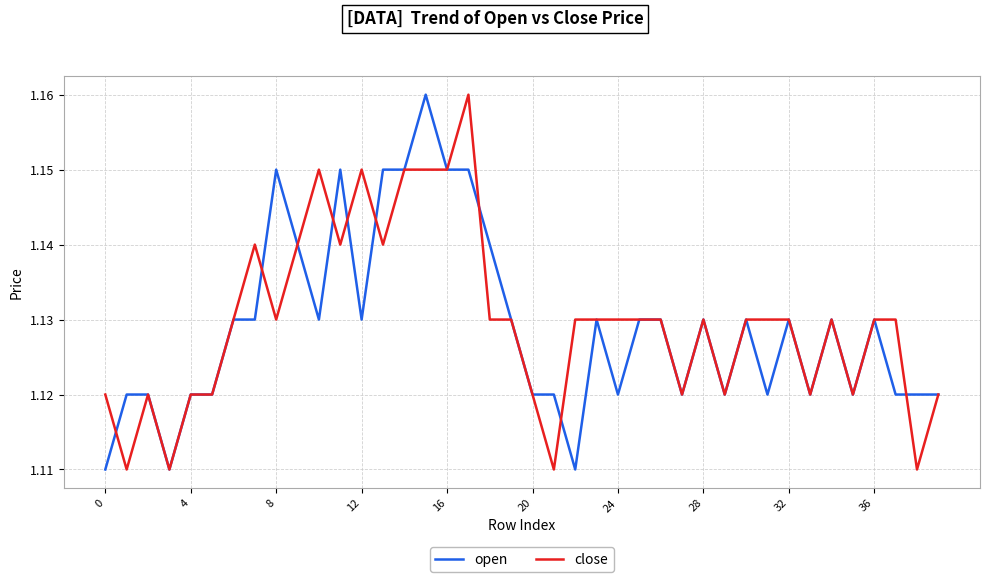

After their last crossing, which series has the higher values: open or close?

open